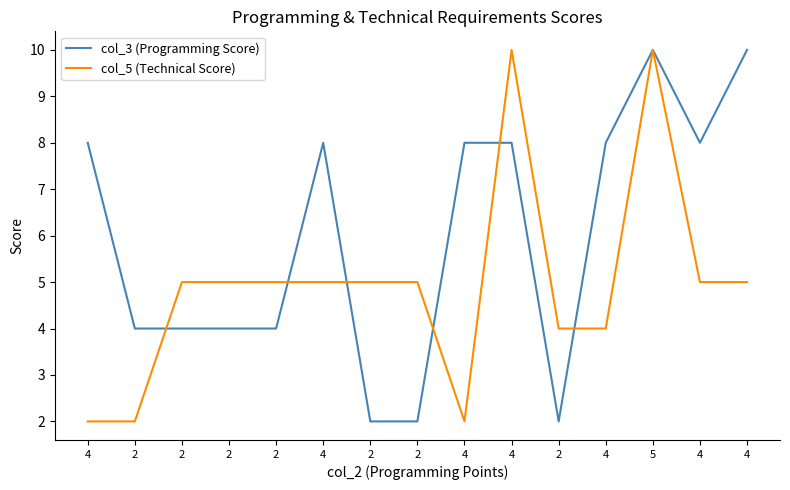

What value does the col_3 (Programming Score) series have at 4?

8